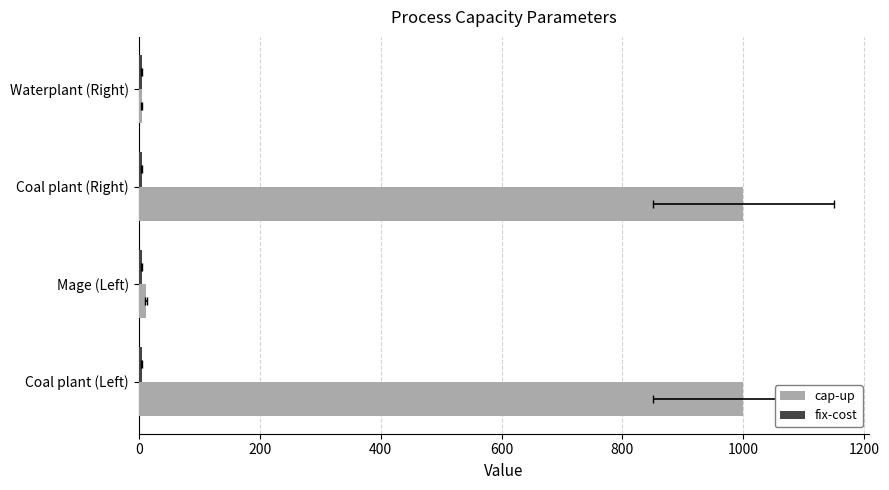

What is the difference between the maximum and minimum values in the cap-up series?

995.0